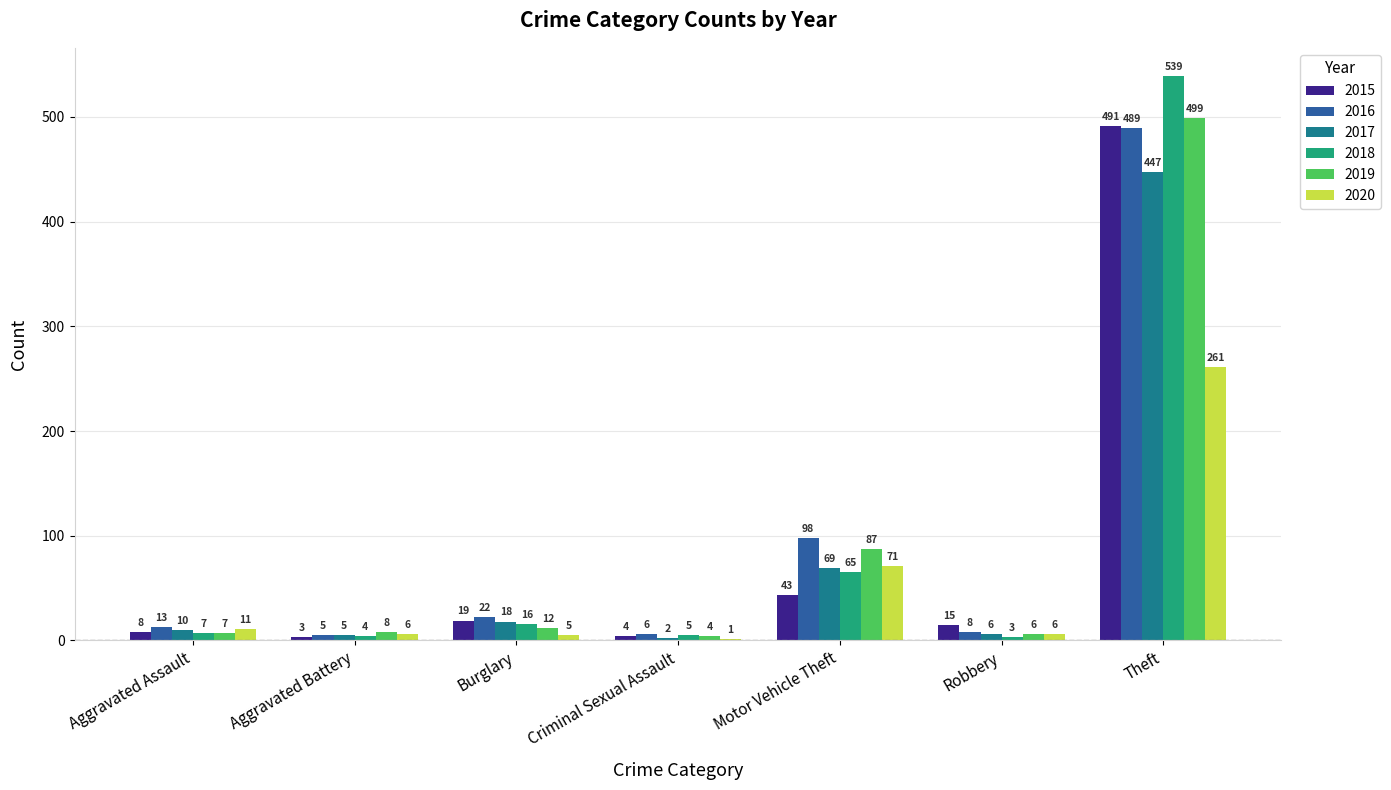

Is it true that 2020 equals 6 at Robbery?

True